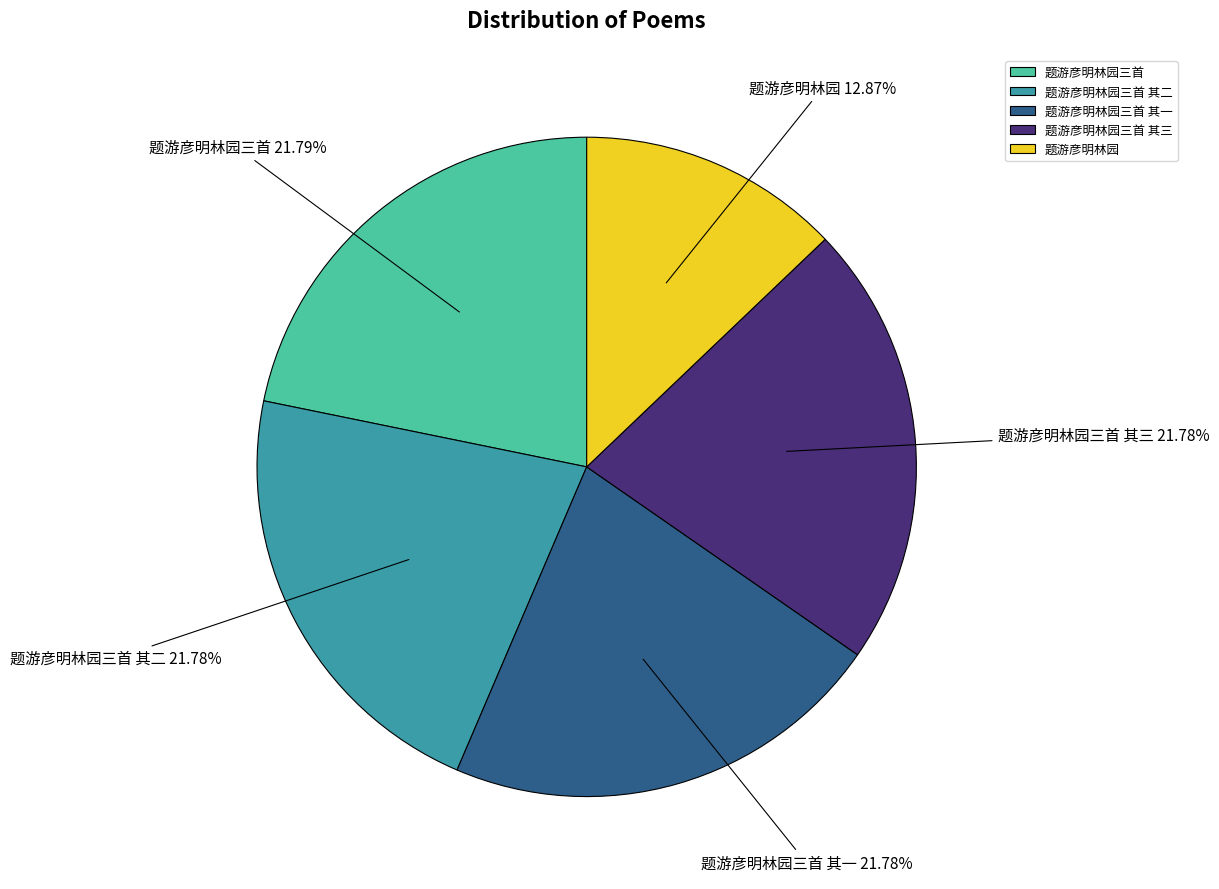

Combined, what portion of the pie is 题游彦明林园三首 and 题游彦明林园三首 其二?

43.6%